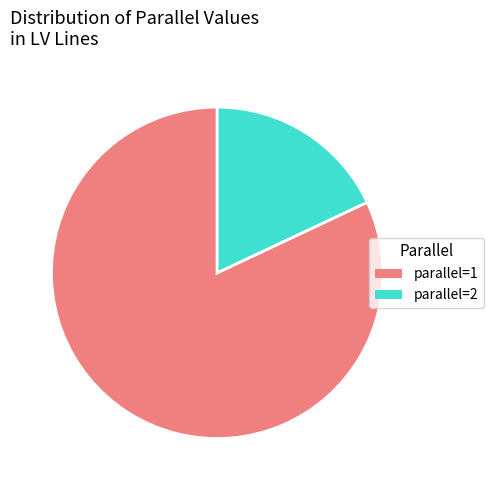

Does any single category account for the majority?

Yes